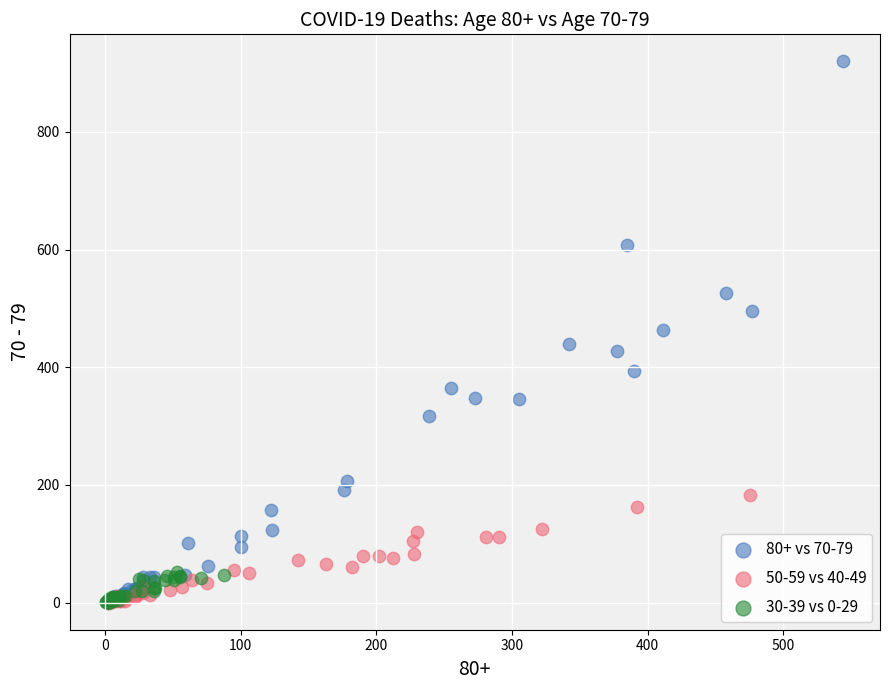

Which series contains the highest Y value?

80+ vs 70-79